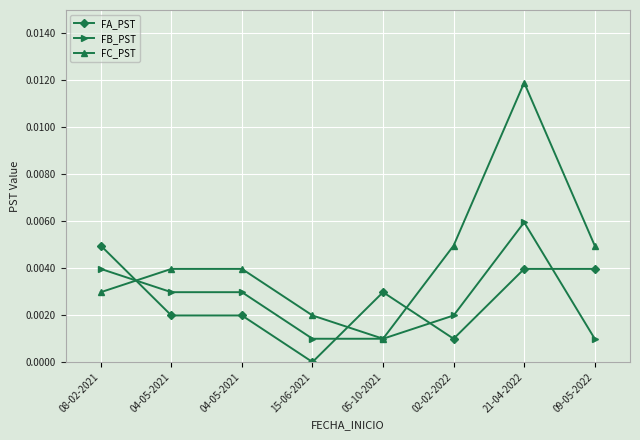

What are all the series names shown in the legend?

FA_PST, FB_PST, FC_PST